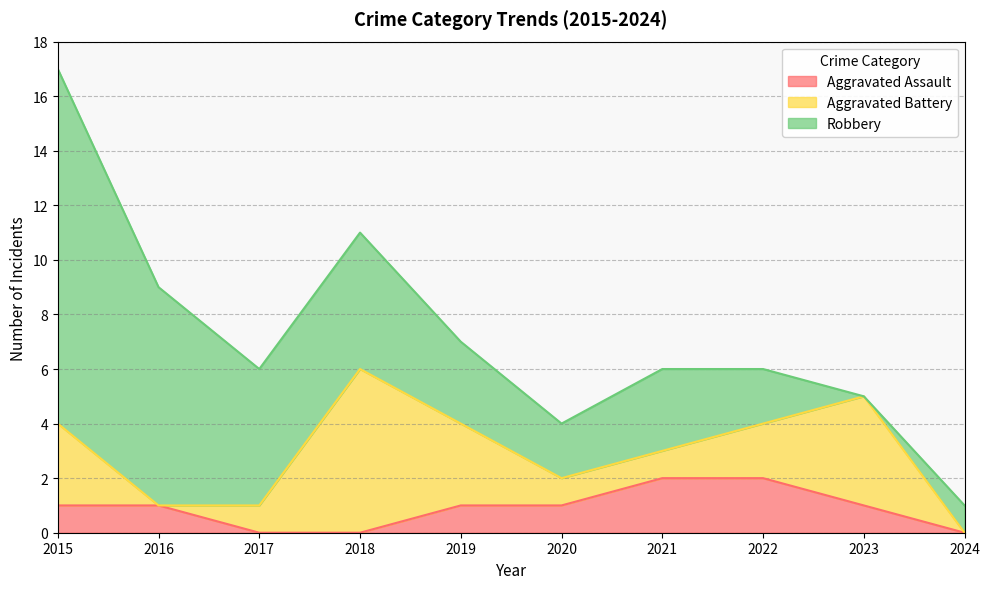

What are all the series names shown in the legend?

Aggravated Assault, Aggravated Battery, Robbery